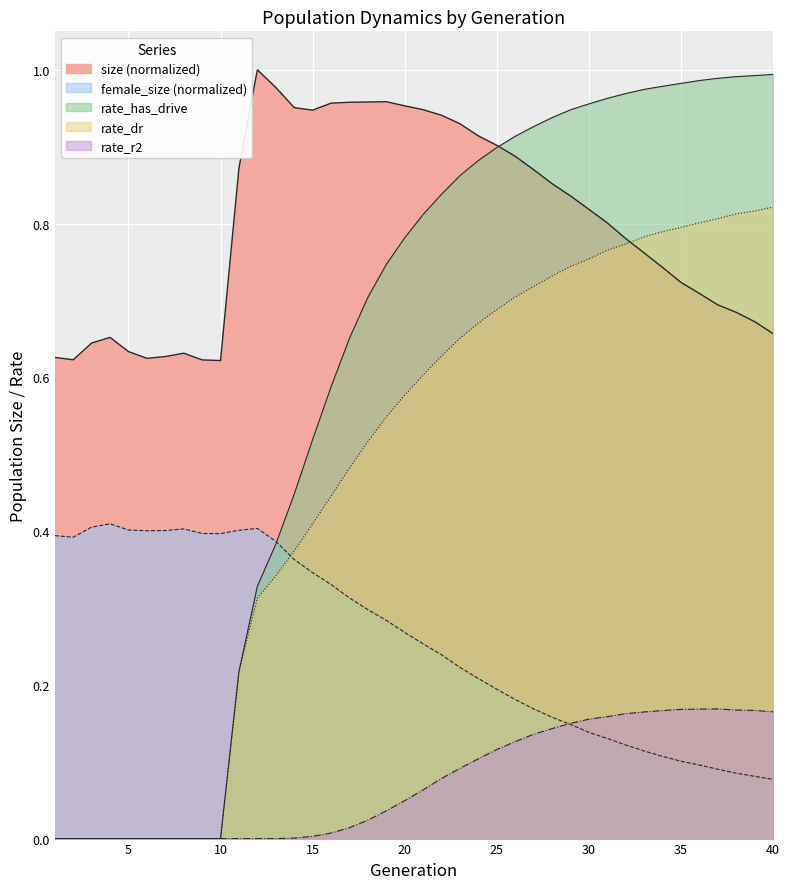

Reading left to right, transcribe all the data shown in this chart.

size: 0.6	0.6	0.6	0.7	0.6	0.6	0.6	0.6	0.6	0.6	0.9	1.0	1.0	1.0	0.9	1.0	1.0	1.0	1.0	1.0	0.9	0.9	0.9	0.9	0.9	0.9	0.9	0.9	0.8	0.8	0.8	0.8	0.8	0.7	0.7	0.7	0.7	0.7	0.7	0.7
female_size: 0.4	0.4	0.4	0.4	0.4	0.4	0.4	0.4	0.4	0.4	0.4	0.4	0.4	0.4	0.3	0.3	0.3	0.3	0.3	0.3	0.3	0.2	0.2	0.2	0.2	0.2	0.2	0.2	0.1	0.1	0.1	0.1	0.1	0.1	0.1	0.1	0.1	0.1	0.1	0.1
rate_has_drive: 0.0	0.0	0.0	0.0	0.0	0.0	0.0	0.0	0.0	0.0	0.2	0.3	0.4	0.4	0.5	0.6	0.7	0.7	0.7	0.8	0.8	0.8	0.9	0.9	0.9	0.9	0.9	0.9	0.9	1.0	1.0	1.0	1.0	1.0	1.0	1.0	1.0	1.0	1.0	1.0
rate_dr: 0.0	0.0	0.0	0.0	0.0	0.0	0.0	0.0	0.0	0.0	0.2	0.3	0.3	0.4	0.4	0.4	0.5	0.5	0.5	0.6	0.6	0.6	0.7	0.7	0.7	0.7	0.7	0.7	0.7	0.8	0.8	0.8	0.8	0.8	0.8	0.8	0.8	0.8	0.8	0.8
rate_r2: 0.0	0.0	0.0	0.0	0.0	0.0	0.0	0.0	0.0	0.0	0.0	0.0	0.0	0.0	0.0	0.0	0.0	0.0	0.0	0.0	0.1	0.1	0.1	0.1	0.1	0.1	0.1	0.1	0.1	0.2	0.2	0.2	0.2	0.2	0.2	0.2	0.2	0.2	0.2	0.2